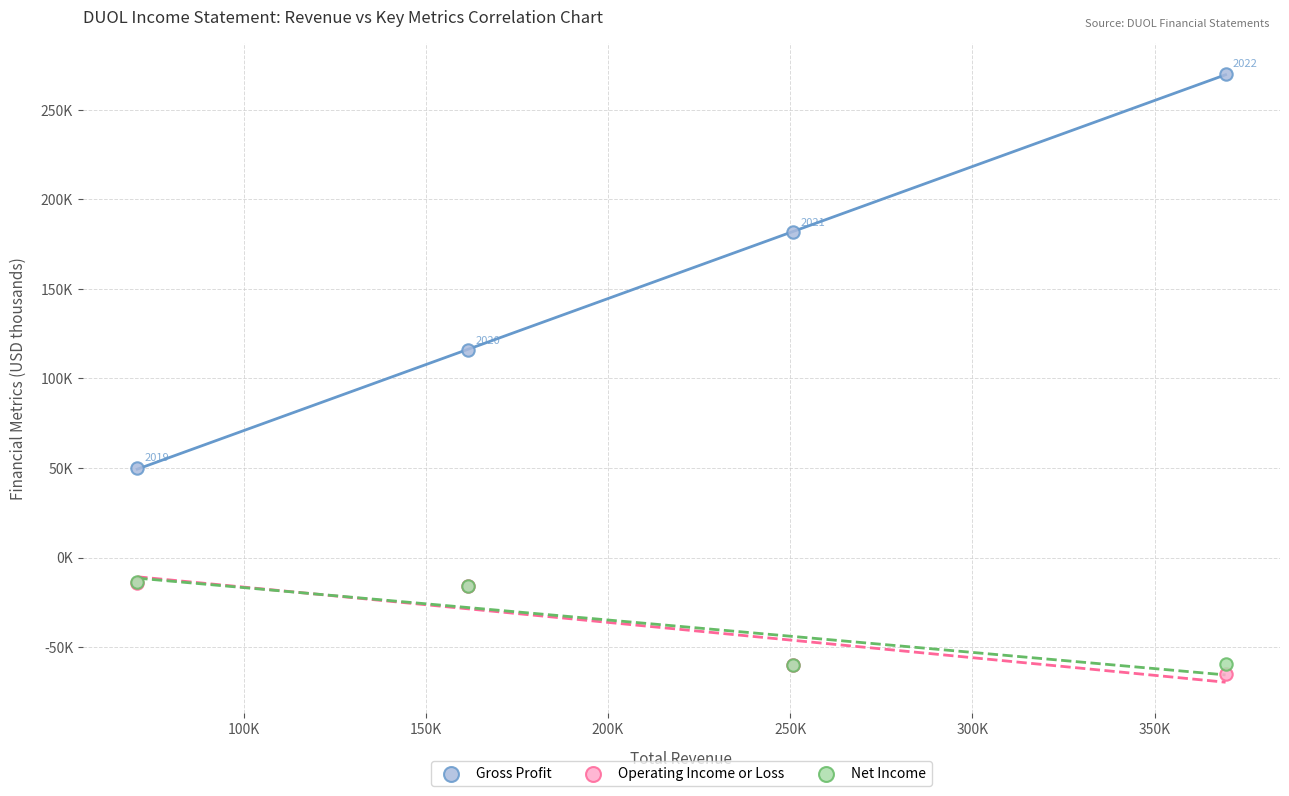

What are all the series names shown in the legend?

Gross Profit, Operating Income or Loss, Net Income